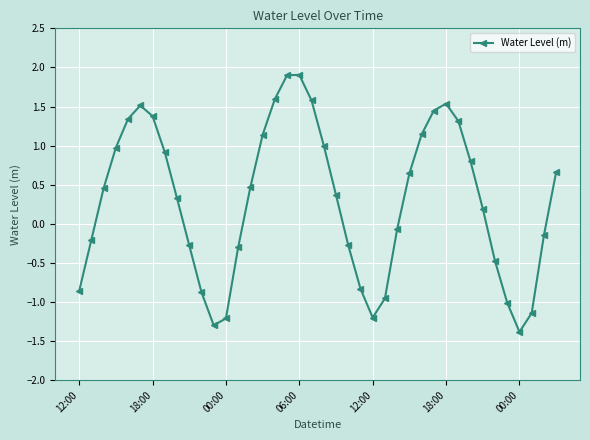

How many points are higher than both their immediate neighbors (excluding endpoints)?

3